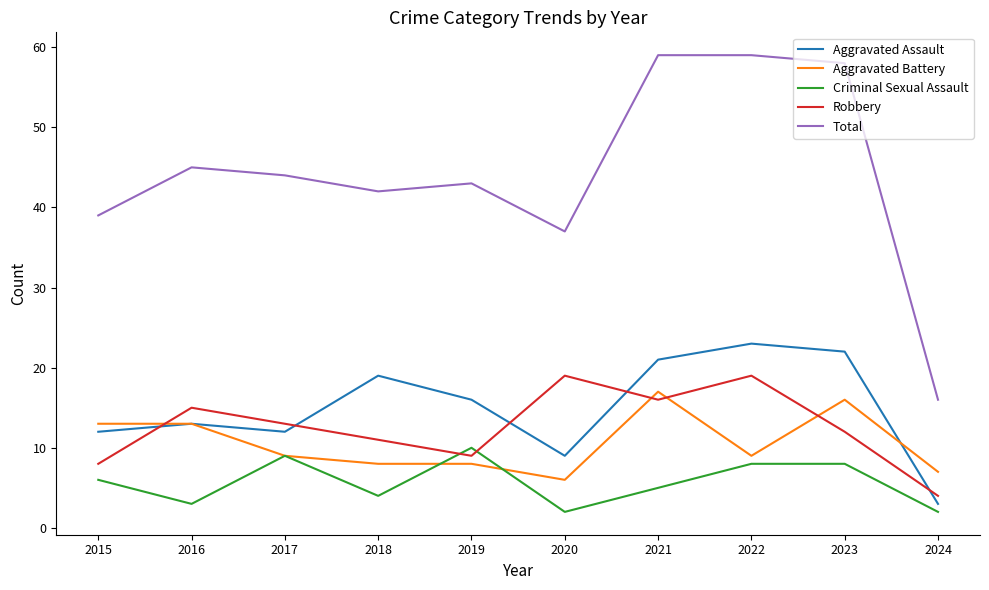

At how many categories does at least one series exceed 28?

9